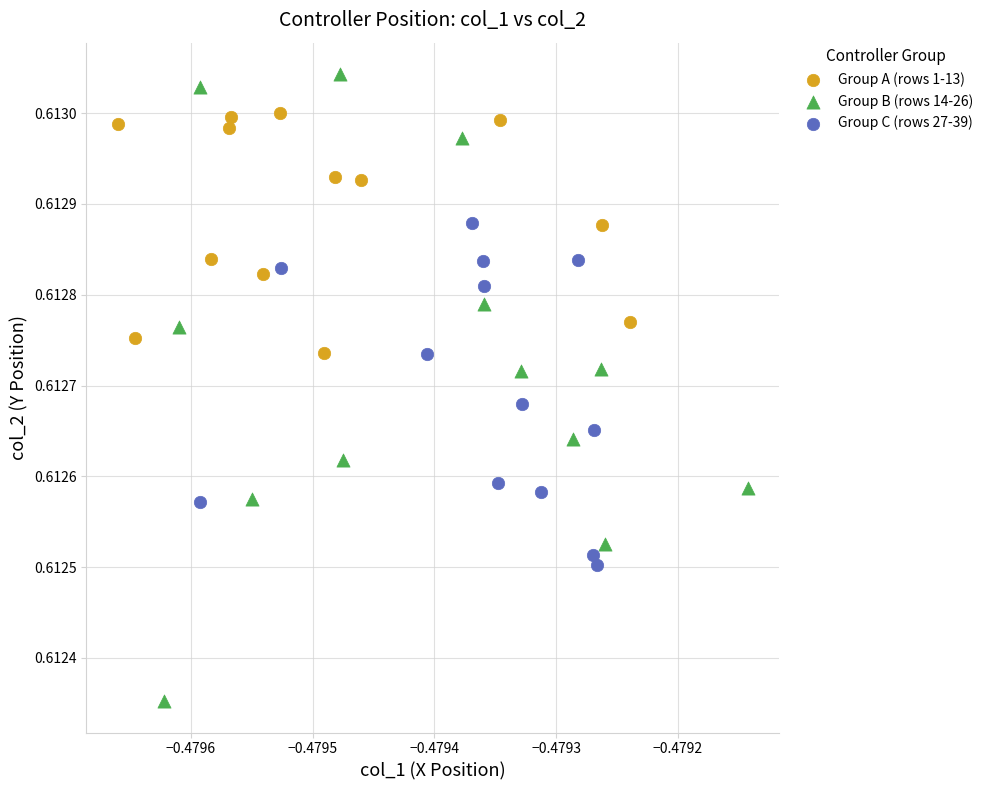

Which series reaches the maximum Y coordinate?

Group B (rows 14-26)